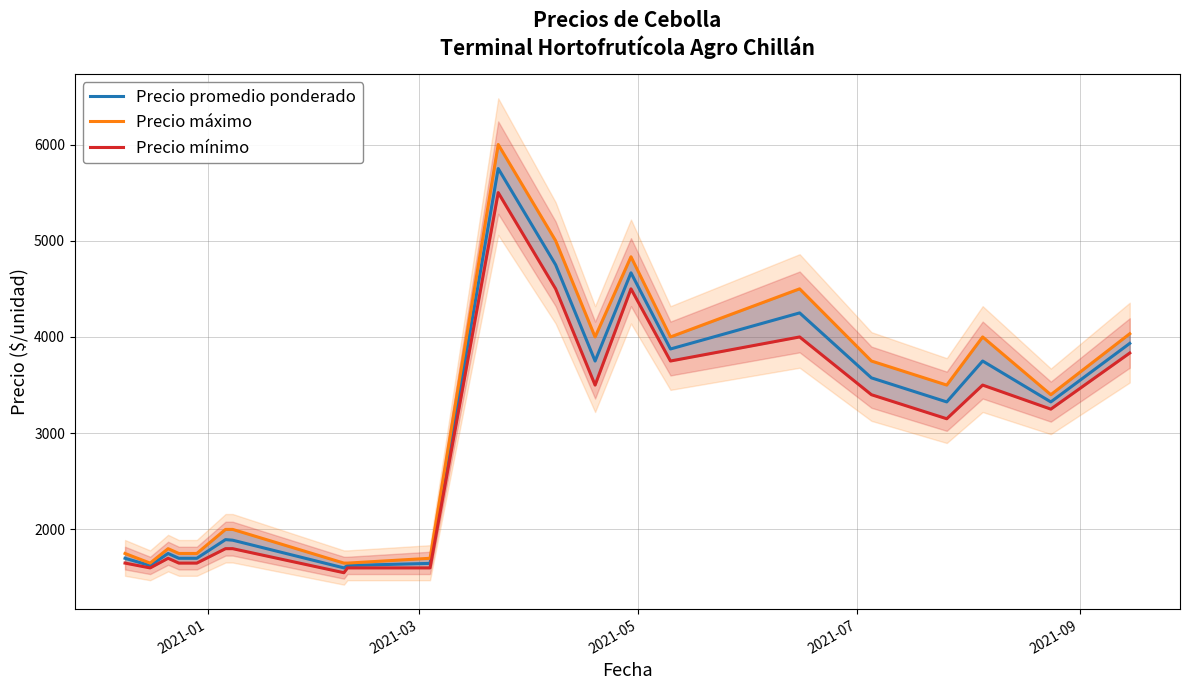

What is the sum of all Precio máximo values?

64716.7